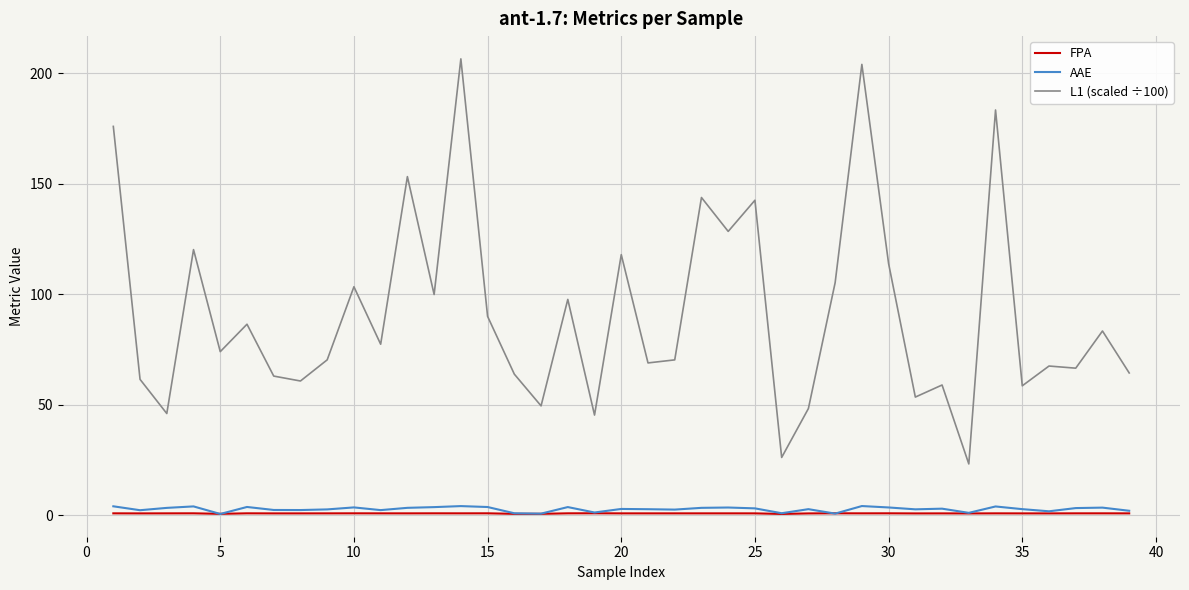

In AAE, how many points are lower than both neighbors (excluding endpoints)?

12